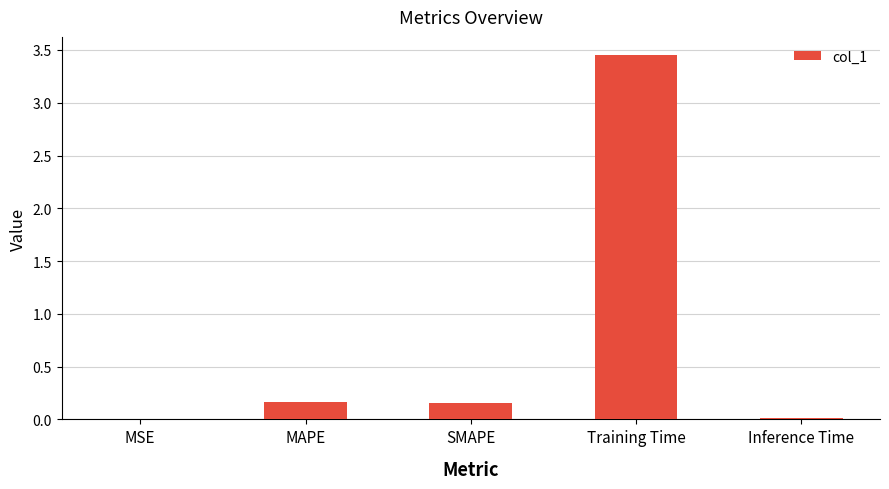

Is it true that the value at Training Time is 4.9?

False